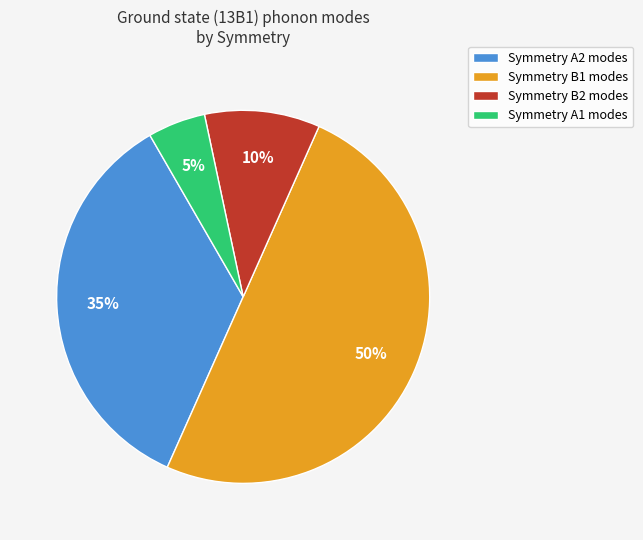

Which has a higher value, Symmetry B1 modes or Symmetry A1 modes?

Symmetry B1 modes